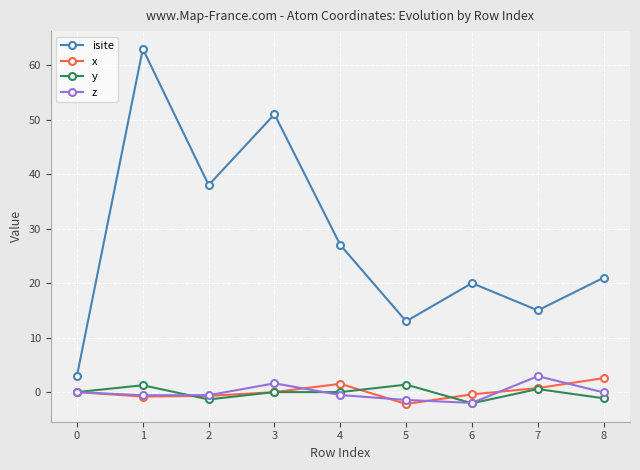

At which category does y reach its first local valley?

2